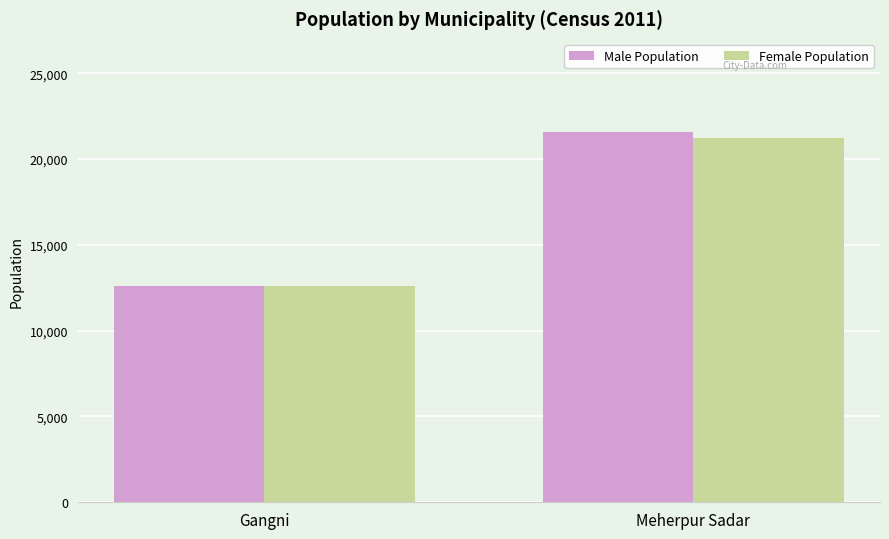

True or false: Male Population has a value of 12573 at Gangni.

True